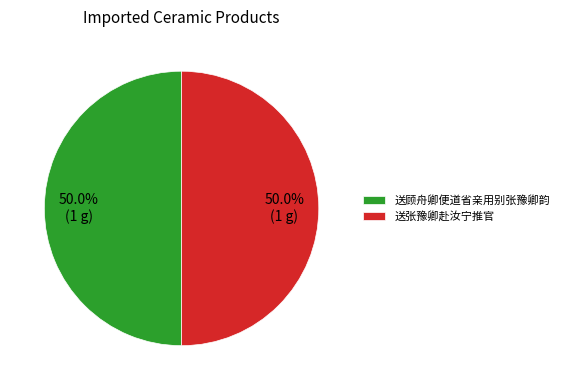

Approximately how many times larger is the value at 送顾舟卿便道省亲用别张豫卿韵 compared to 送张豫卿赴汝宁推官?

1.0